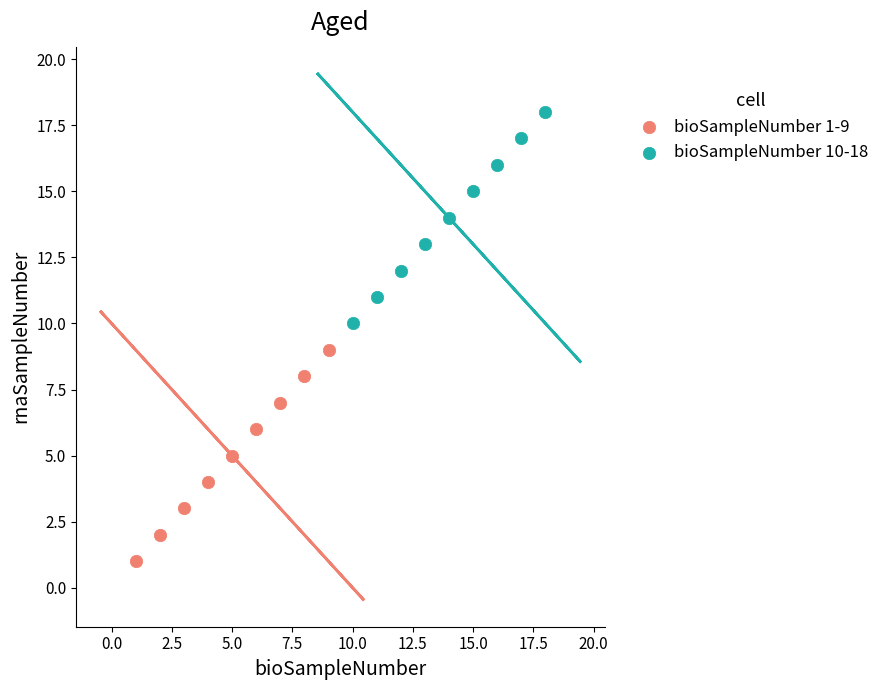

What are all the series names shown in the legend?

bioSampleNumber 1-9, bioSampleNumber 10-18